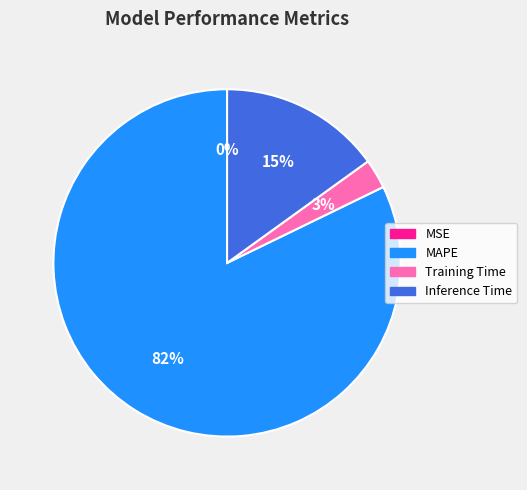

Is it true that MAPE is 95% of the pie?

False